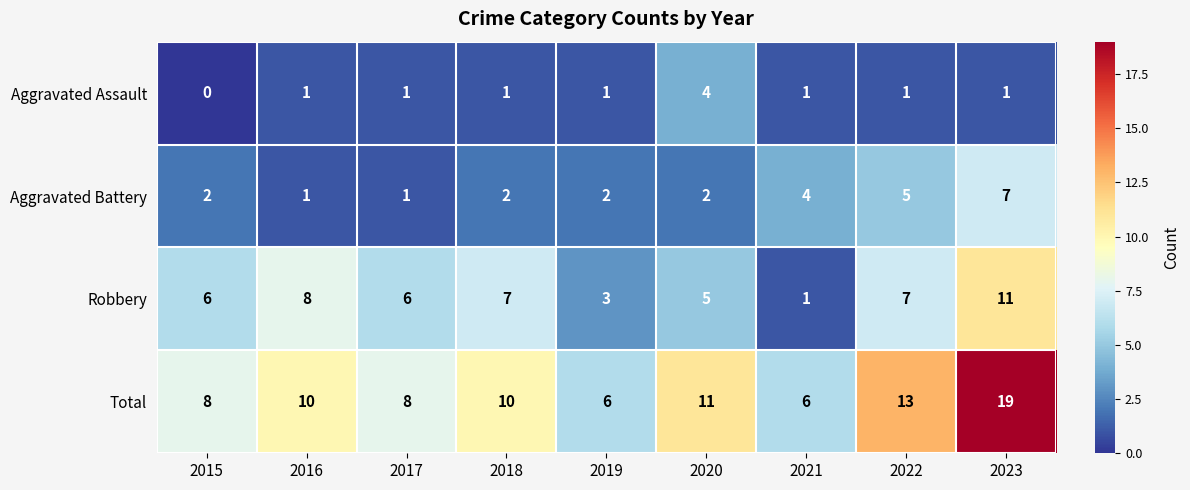

Which category has the lowest value across all series?

2015